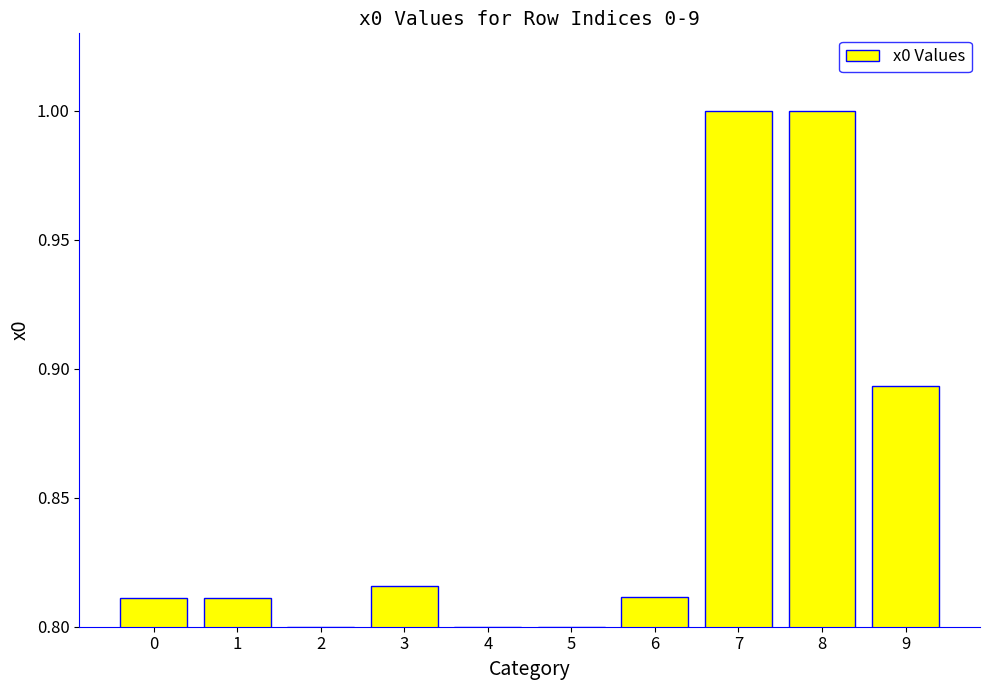

What is the greatest value displayed?

1.0